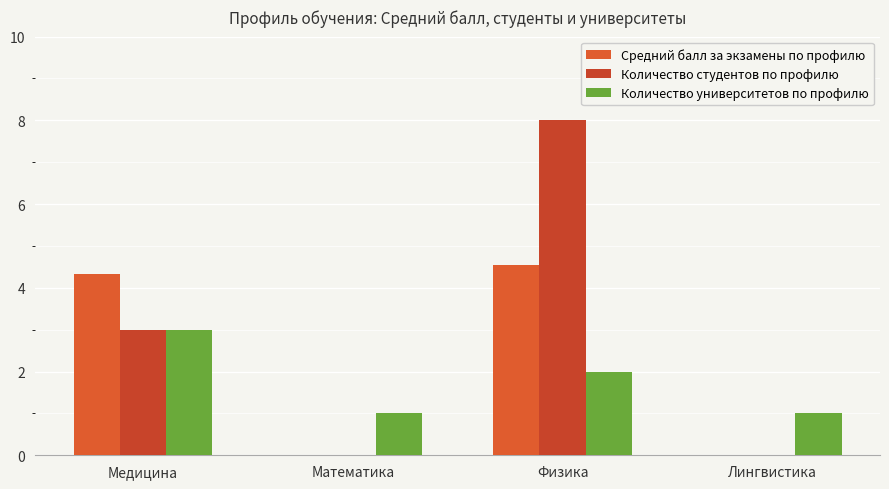

List the series in order of their peak value, lowest first.

Количество университетов по профилю, Средний балл за экзамены по профилю, Количество студентов по профилю